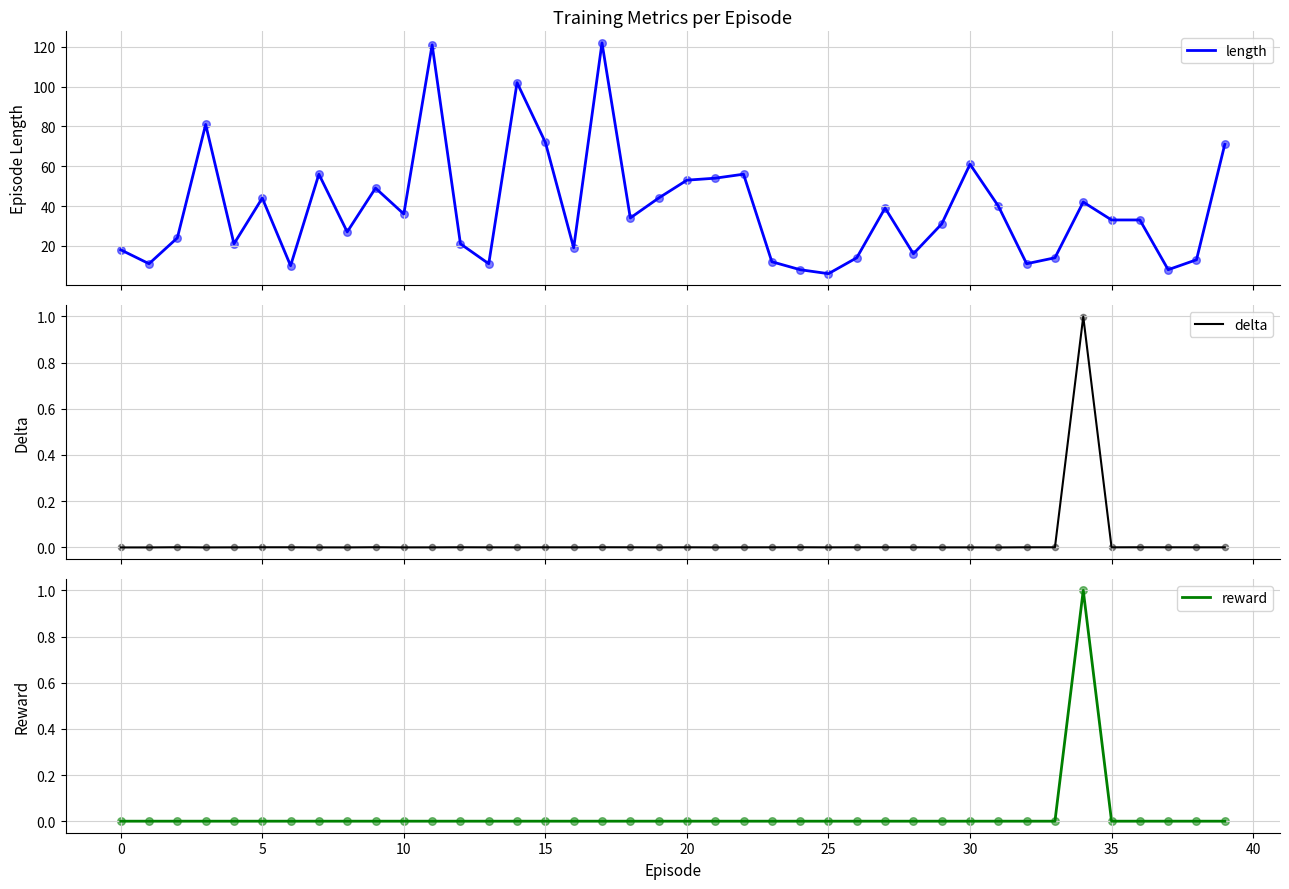

What are all the series names shown in the legend?

length, delta, reward